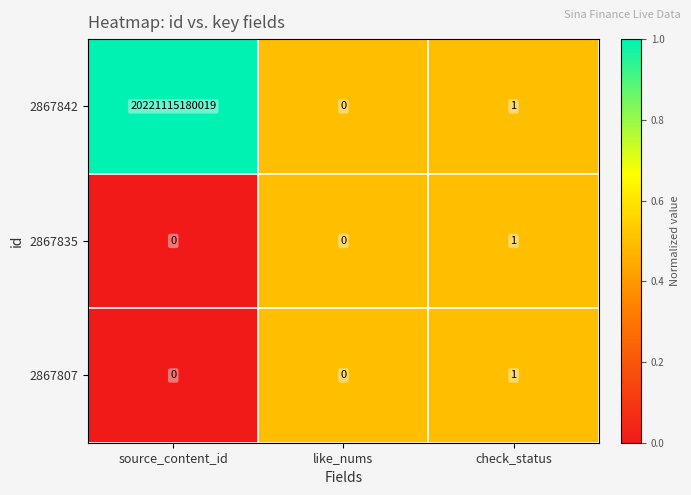

Which series has the widest spread of values?

2867842